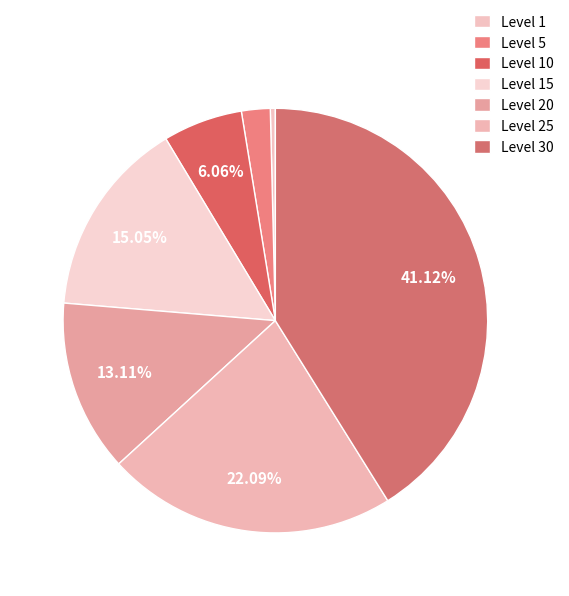

Which slice is the largest?

Level 30